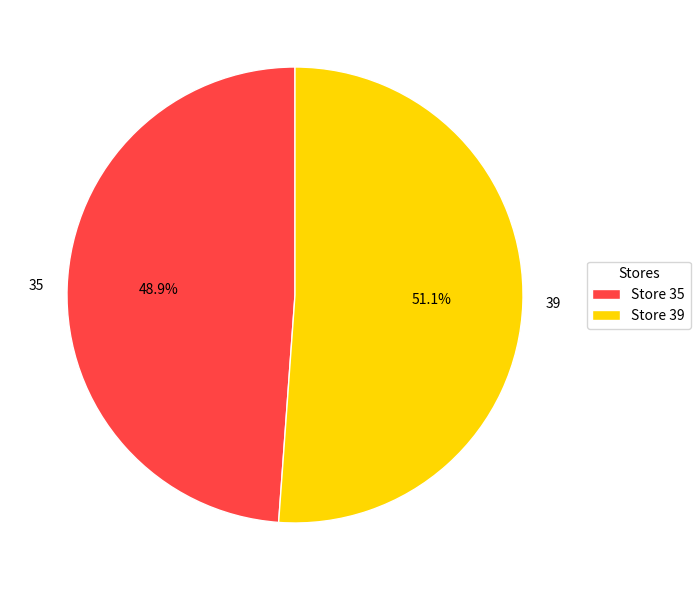

What percentage is NOT represented by 35?

51.1%